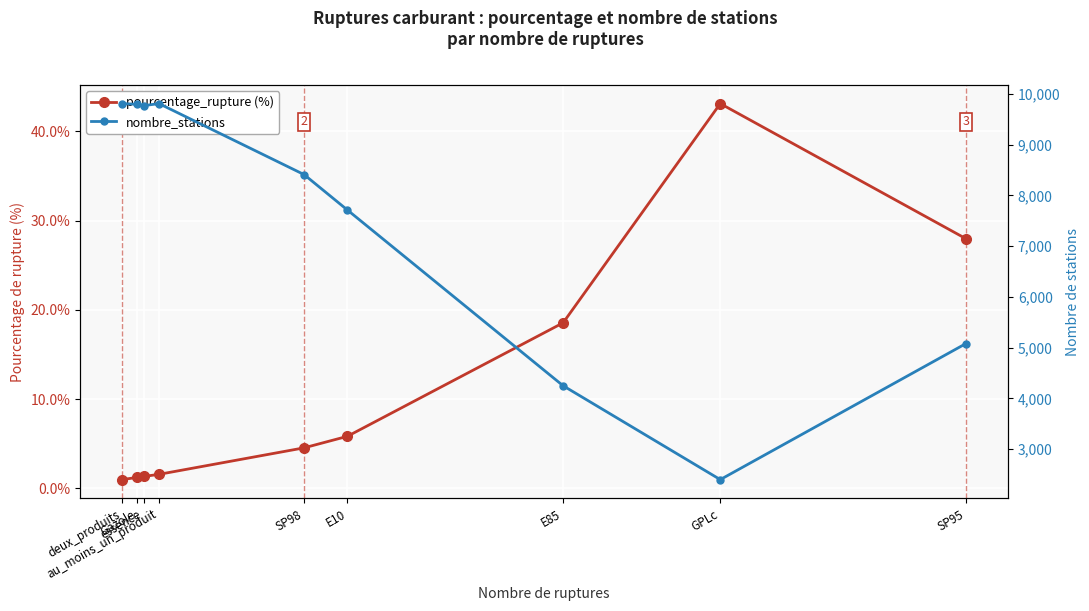

How many lines are shown in the chart?

2